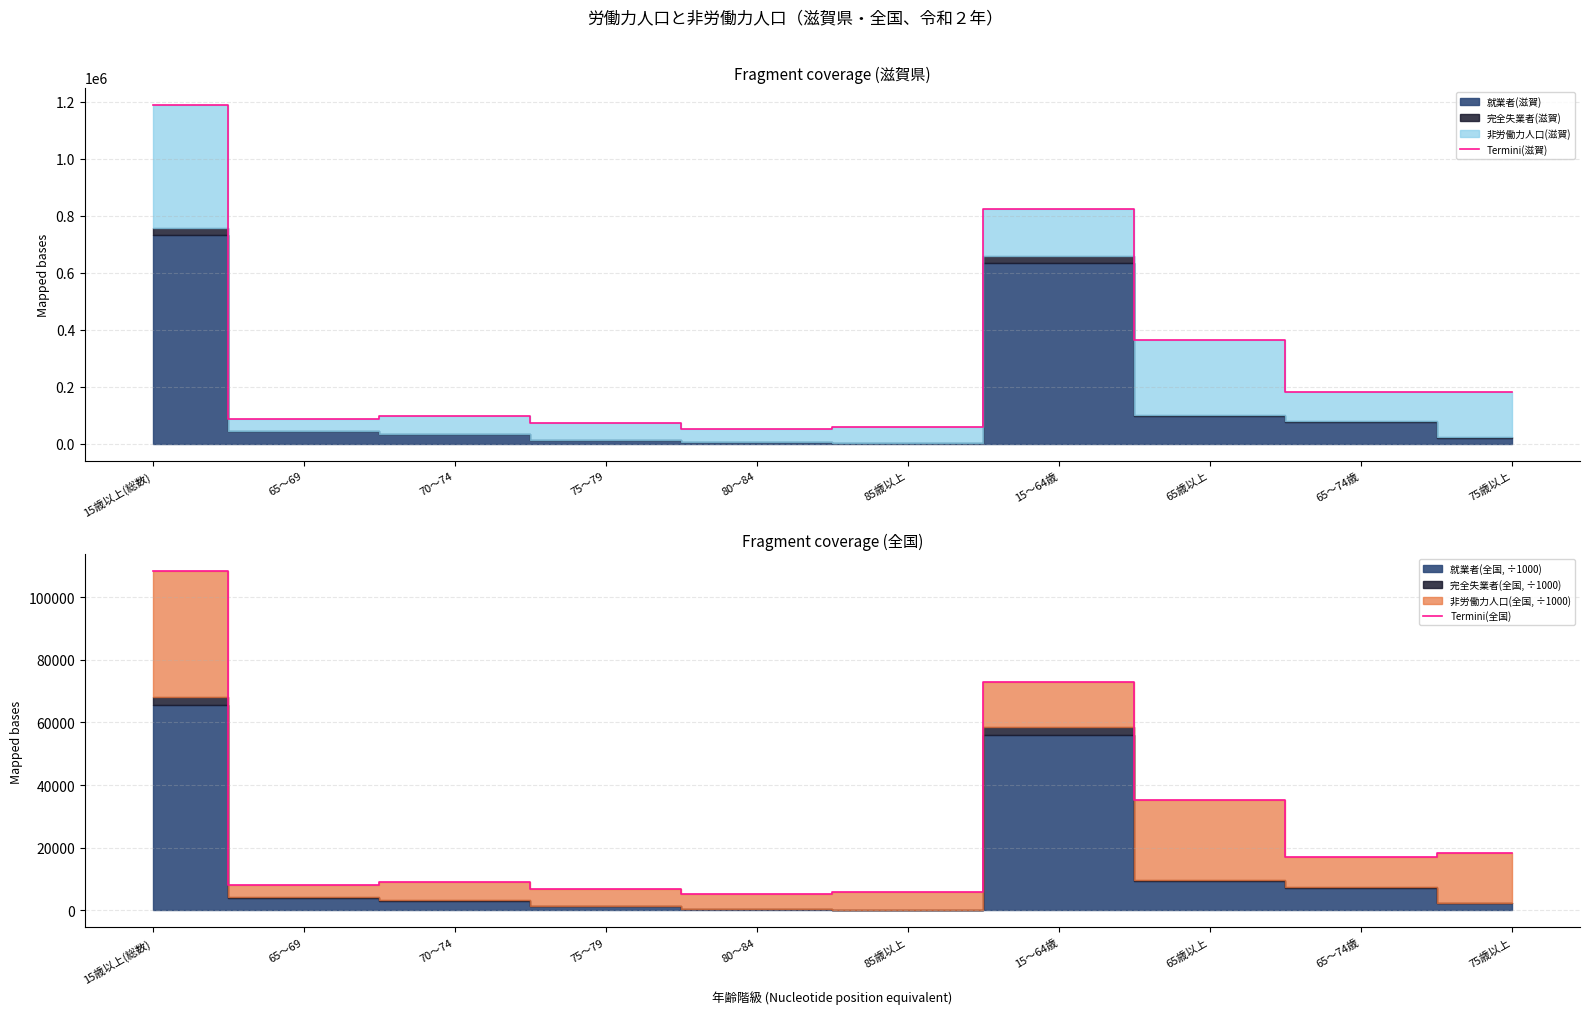

Where is Termini(全国) nearest to the value 56777?

15～64歳